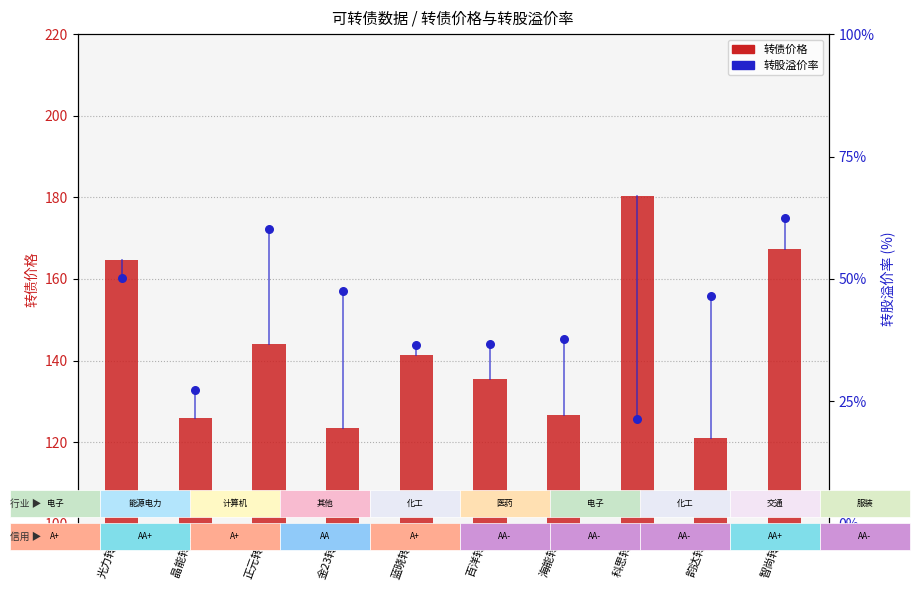

What are all the series names shown in the legend?

转债价格, 转股溢价率